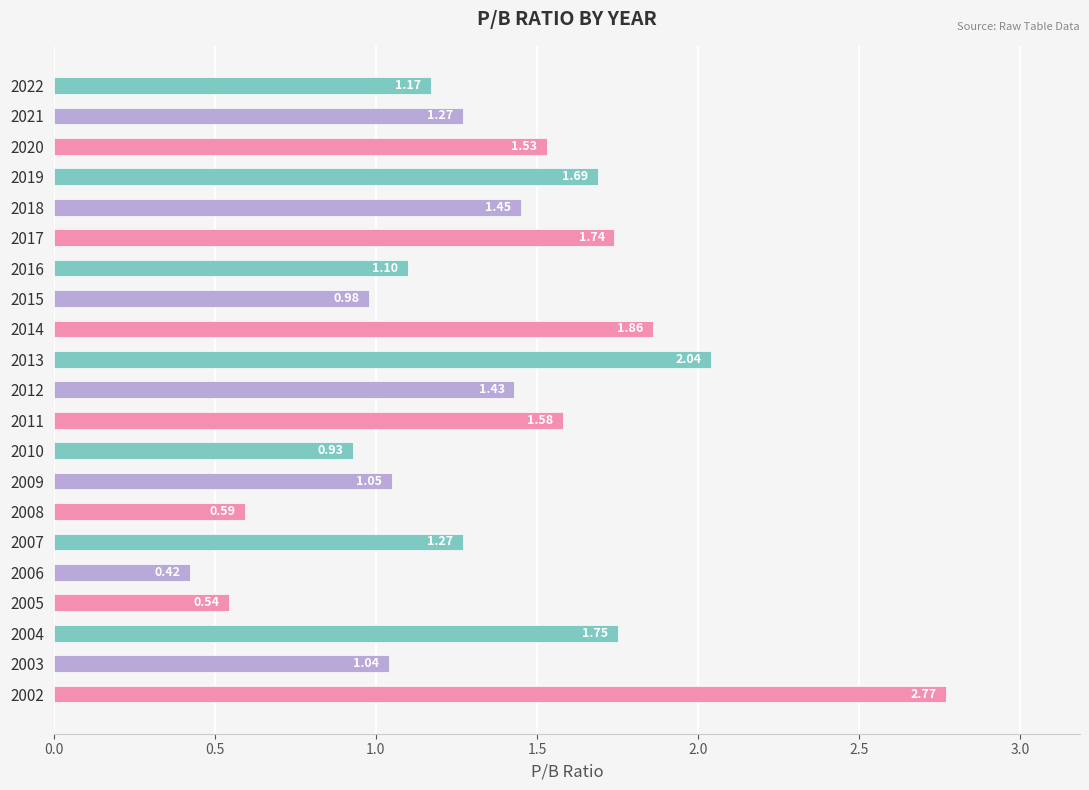

At which label is the value closest to 1?

2015